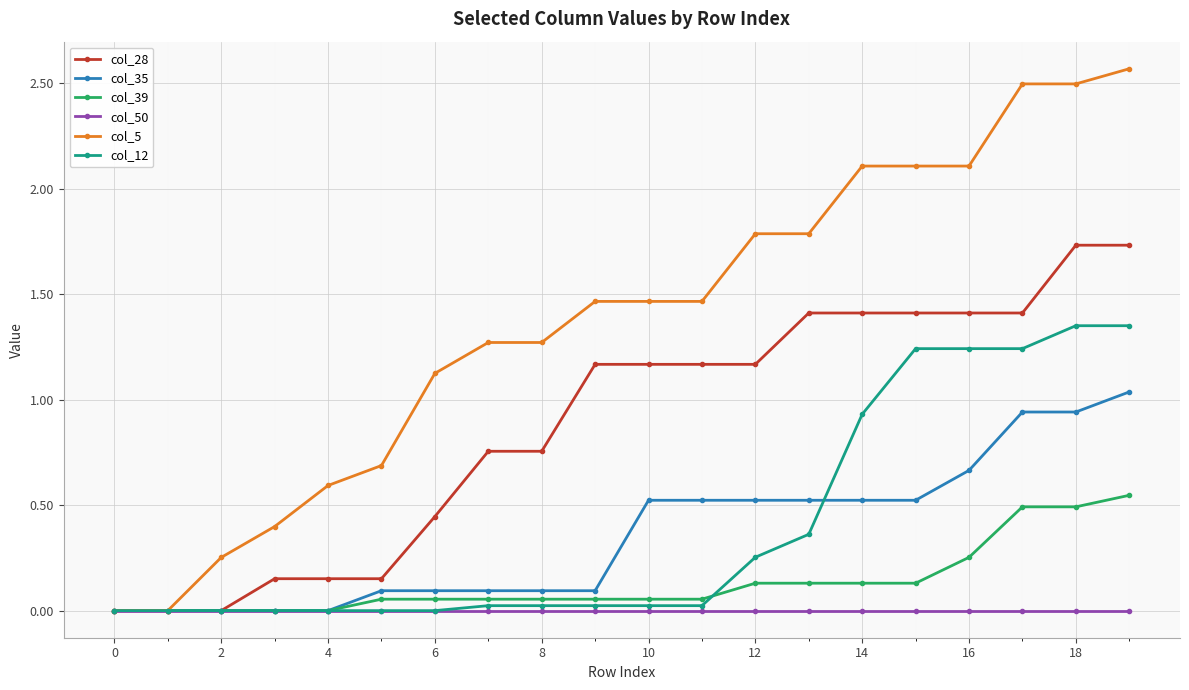

How many distinct data groups are displayed?

6